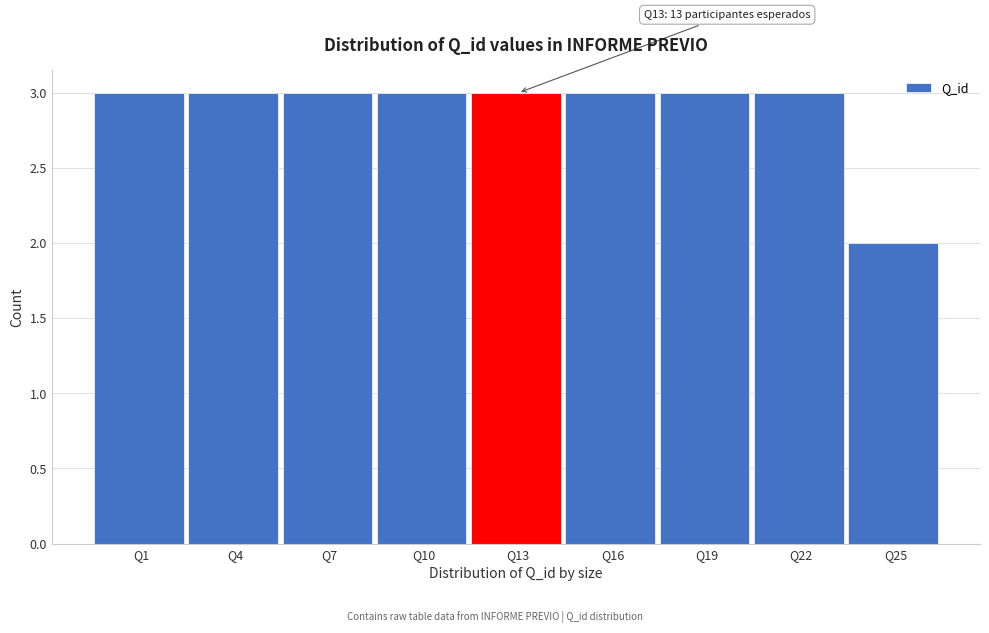

Reading left to right, extract all data points from this chart.

3	3	3	3	3	3	3	3	2